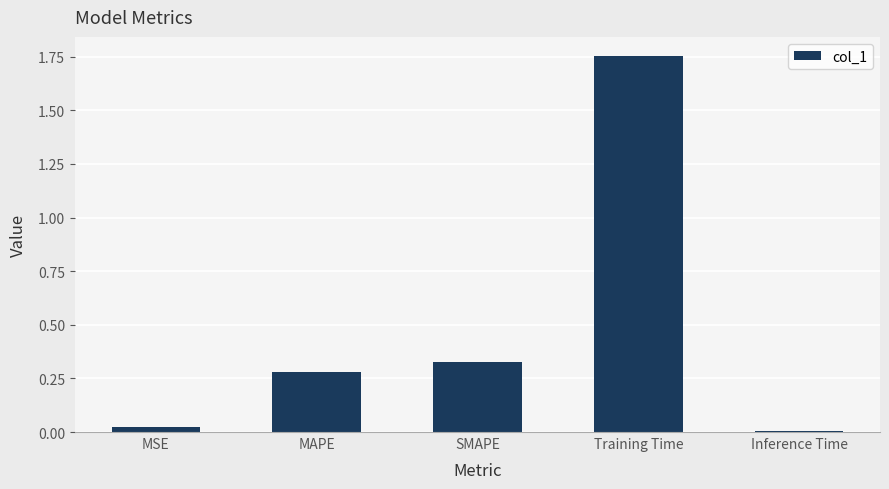

List the labels in order of value, largest first.

Training Time, SMAPE, MAPE, MSE, Inference Time